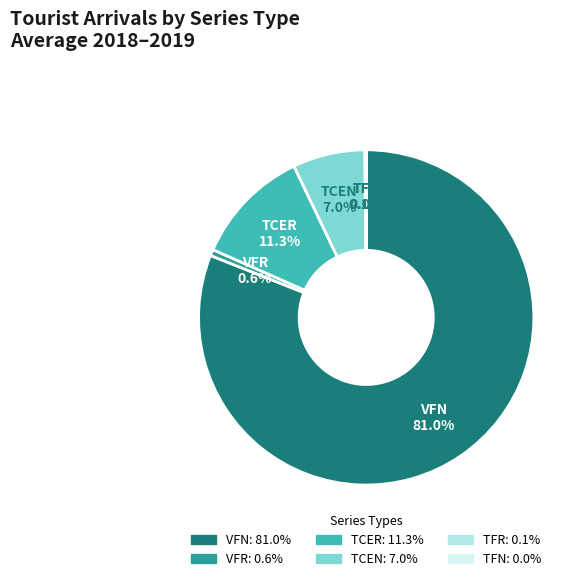

Between VFR and VFN, which is larger?

VFN